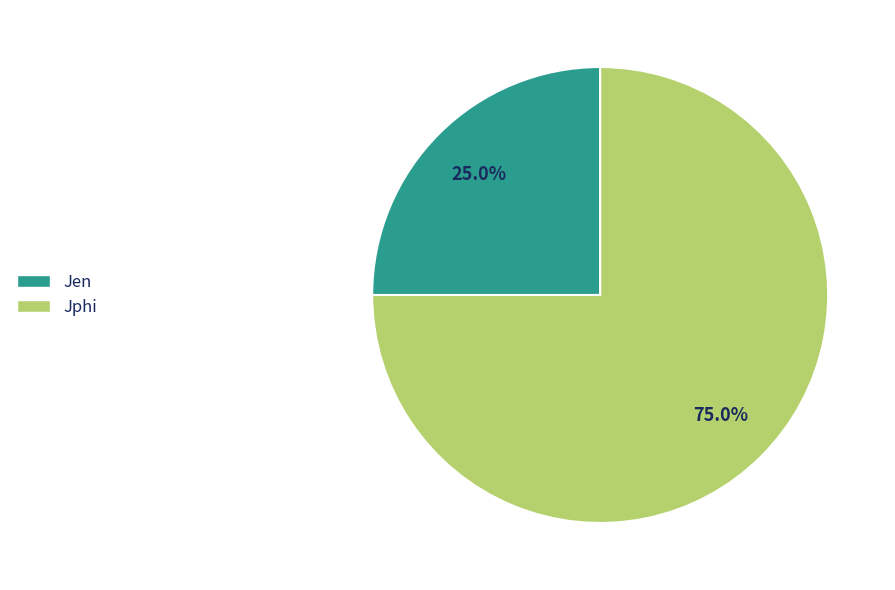

What is the largest slice in the pie chart?

Jphi